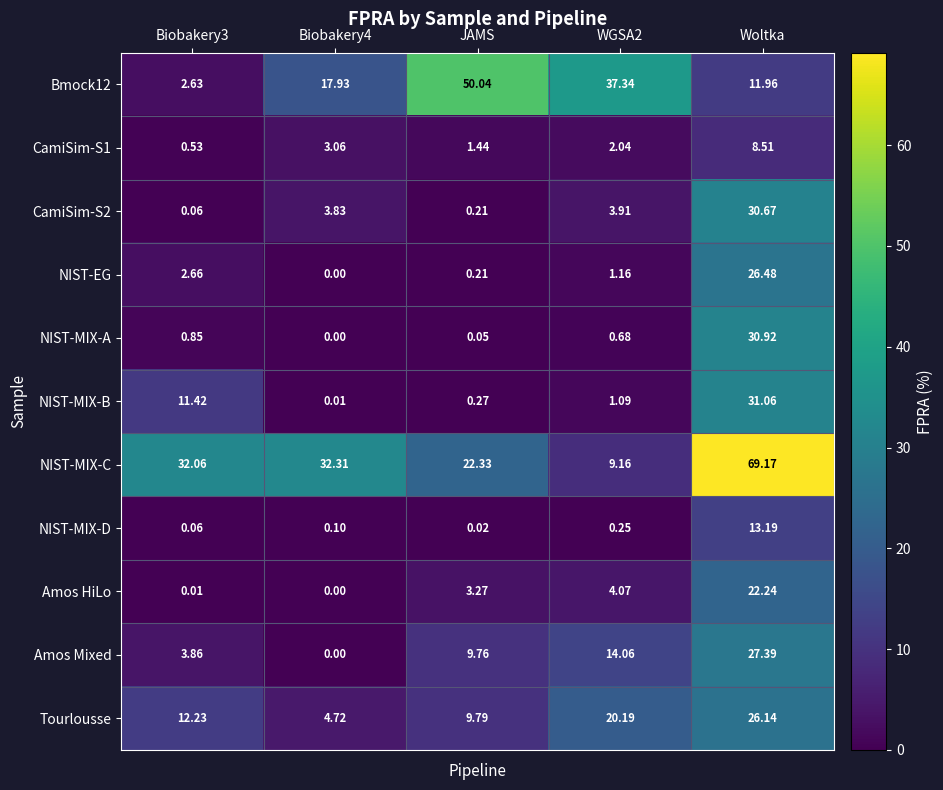

Rank the series by their maximum value, from highest to lowest.

NIST-MIX-C, Bmock12, NIST-MIX-B, NIST-MIX-A, CamiSim-S2, Amos Mixed, NIST-EG, Tourlousse, Amos HiLo, NIST-MIX-D, CamiSim-S1